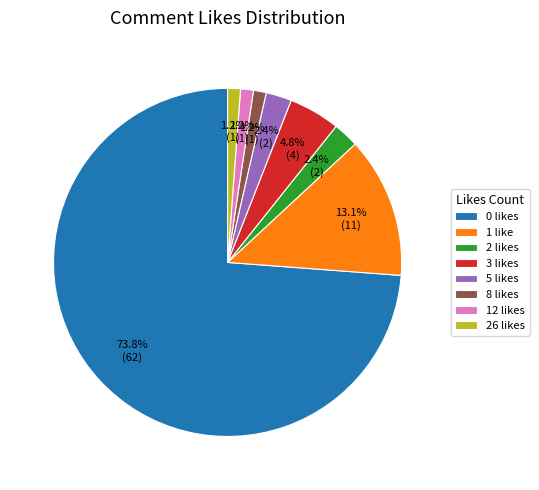

Count the number of slices in the pie.

8